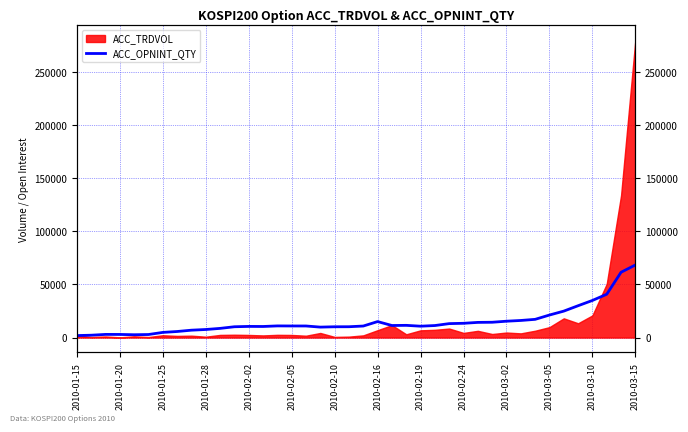

Where is the first local maximum?

2010-01-25